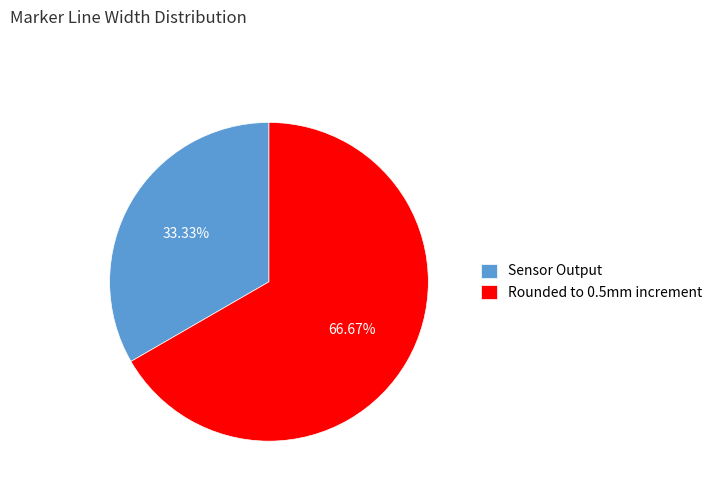

How many segments does this pie chart have?

2